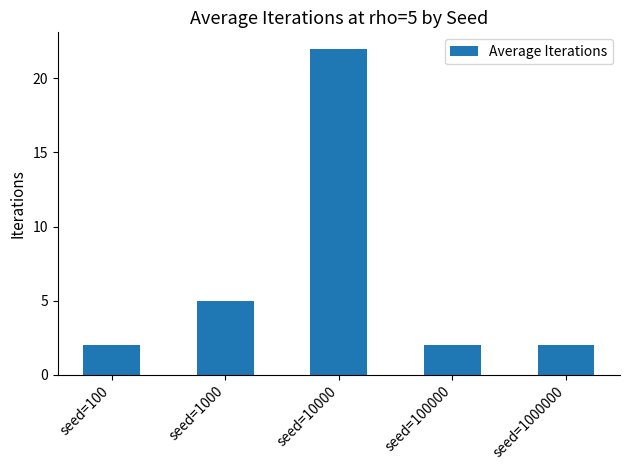

The chart shows a value of 2 at seed=1000000. True or false?

True